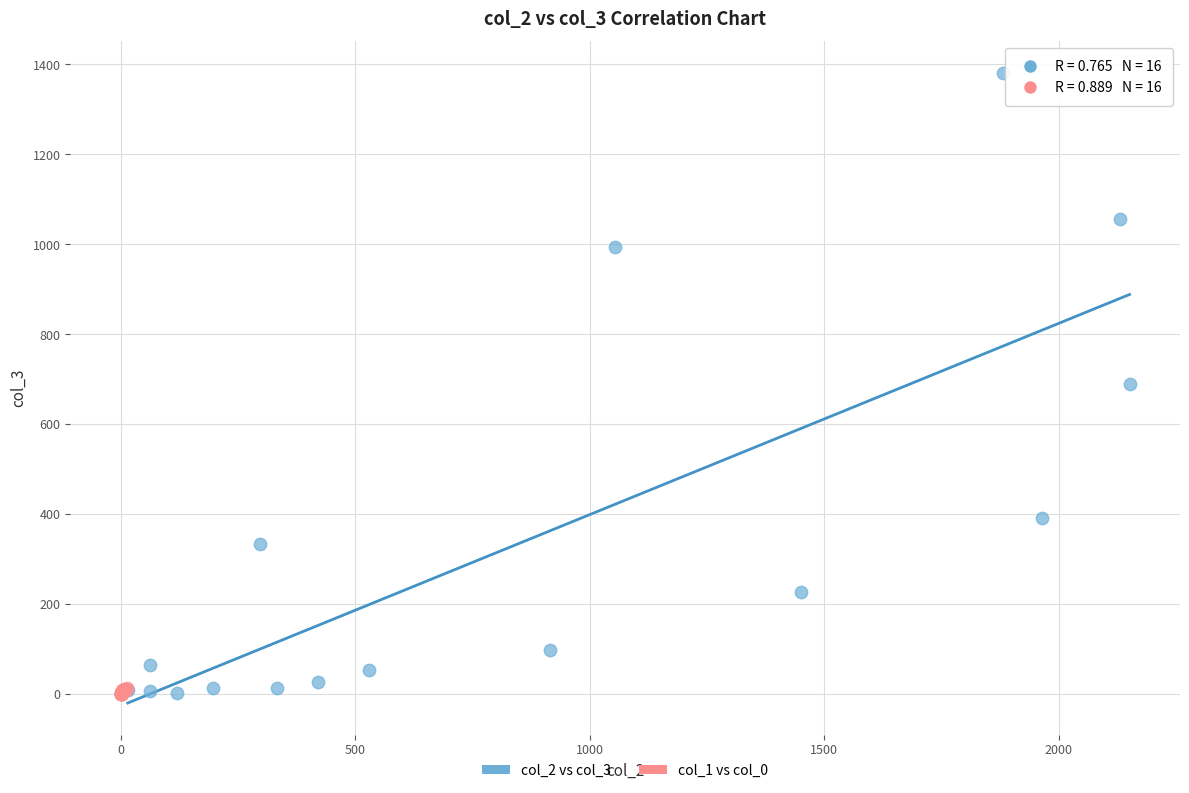

Which series has the largest Y range (max minus min)?

col_2 vs col_3